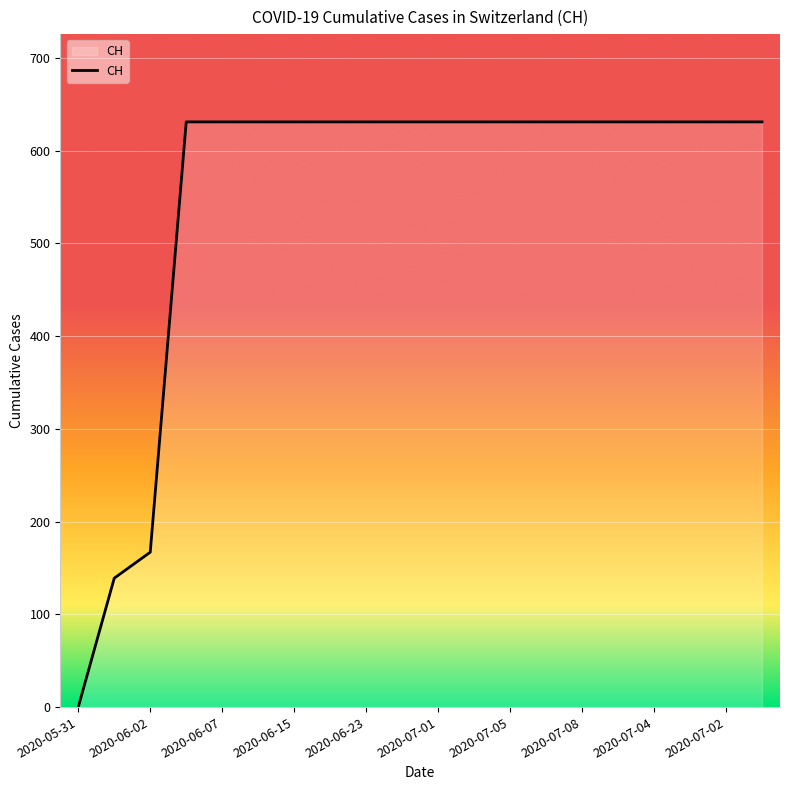

What is the greatest value displayed?

631